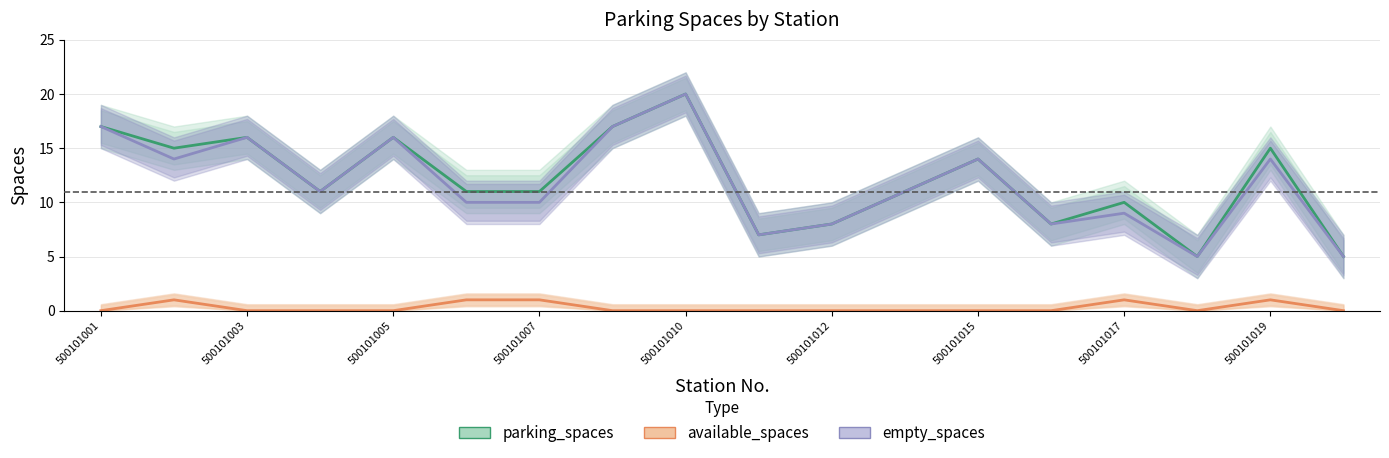

Which series has the largest total across all categories?

parking_spaces